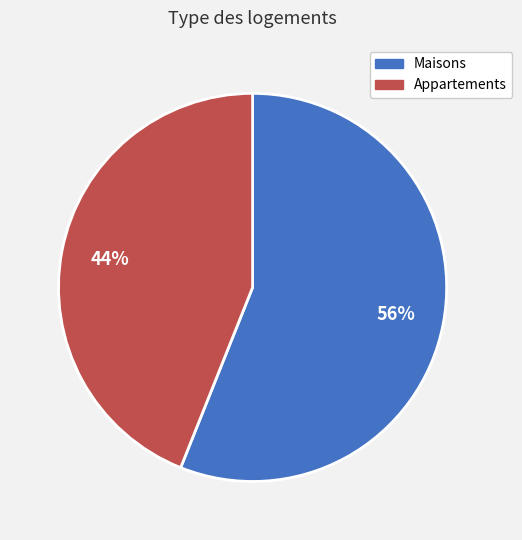

What is the smallest slice in the pie chart?

Appartements